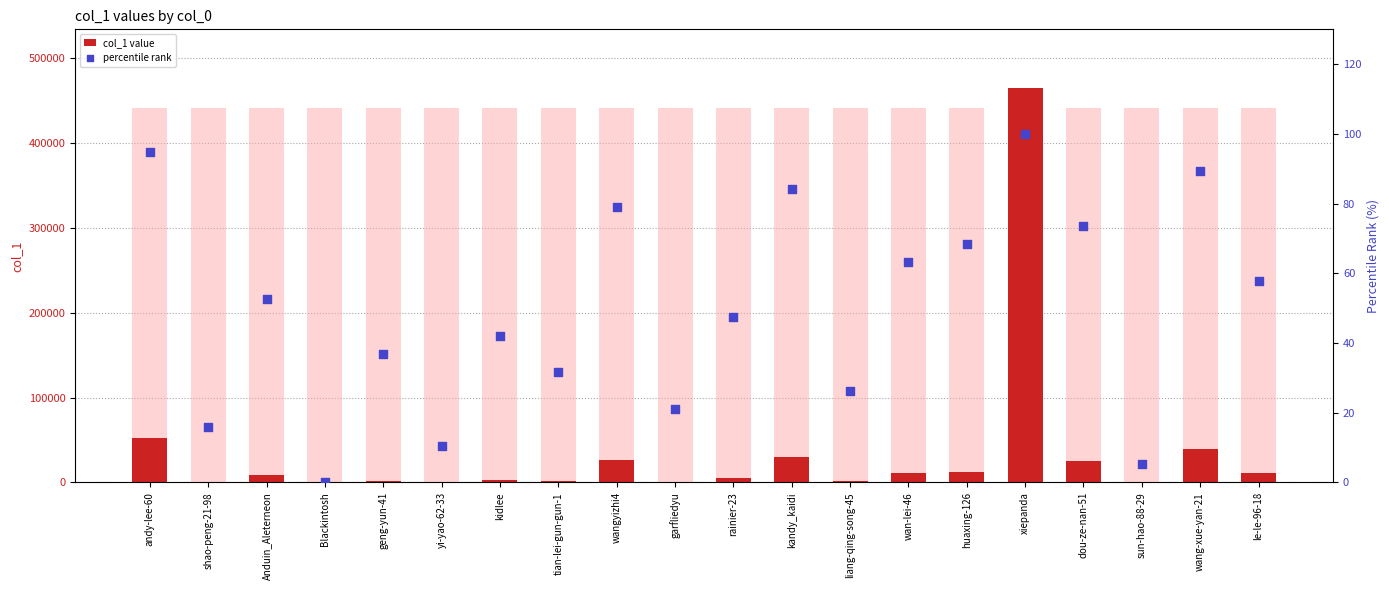

What are all the series names shown in the legend?

col_1 value, percentile rank